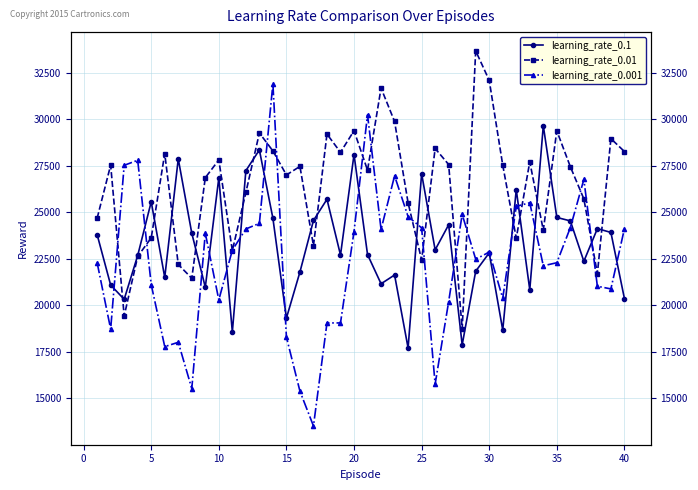

How many interior local peaks does the learning_rate_0.001 series have?

11